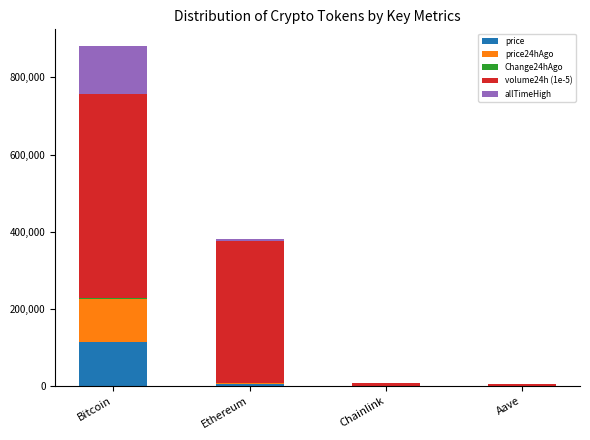

At which category is the sum across all series the highest?

Bitcoin